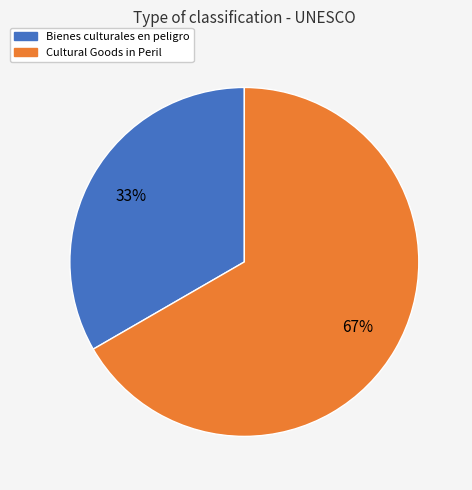

To the nearest percent, what portion does Cultural Goods in Peril represent?

67%